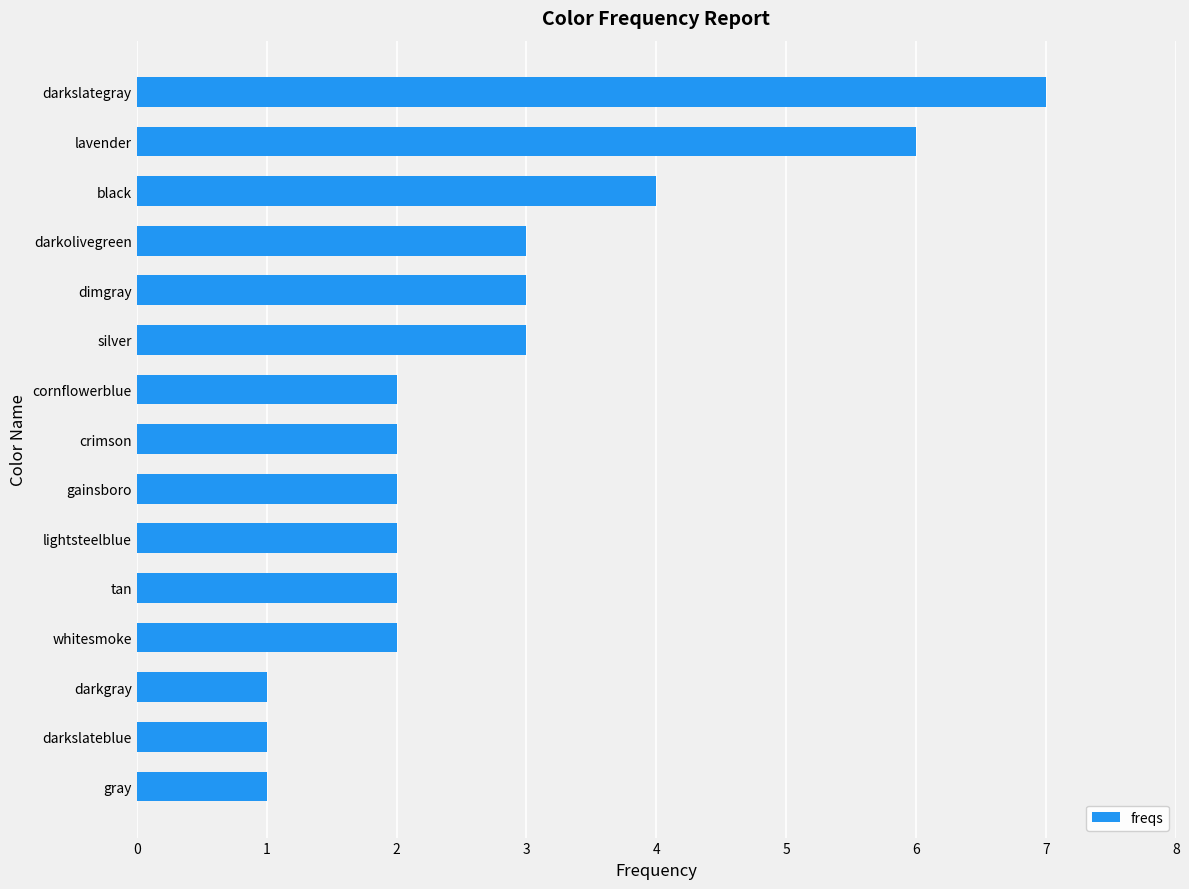

What is the maximum value shown in the chart?

7